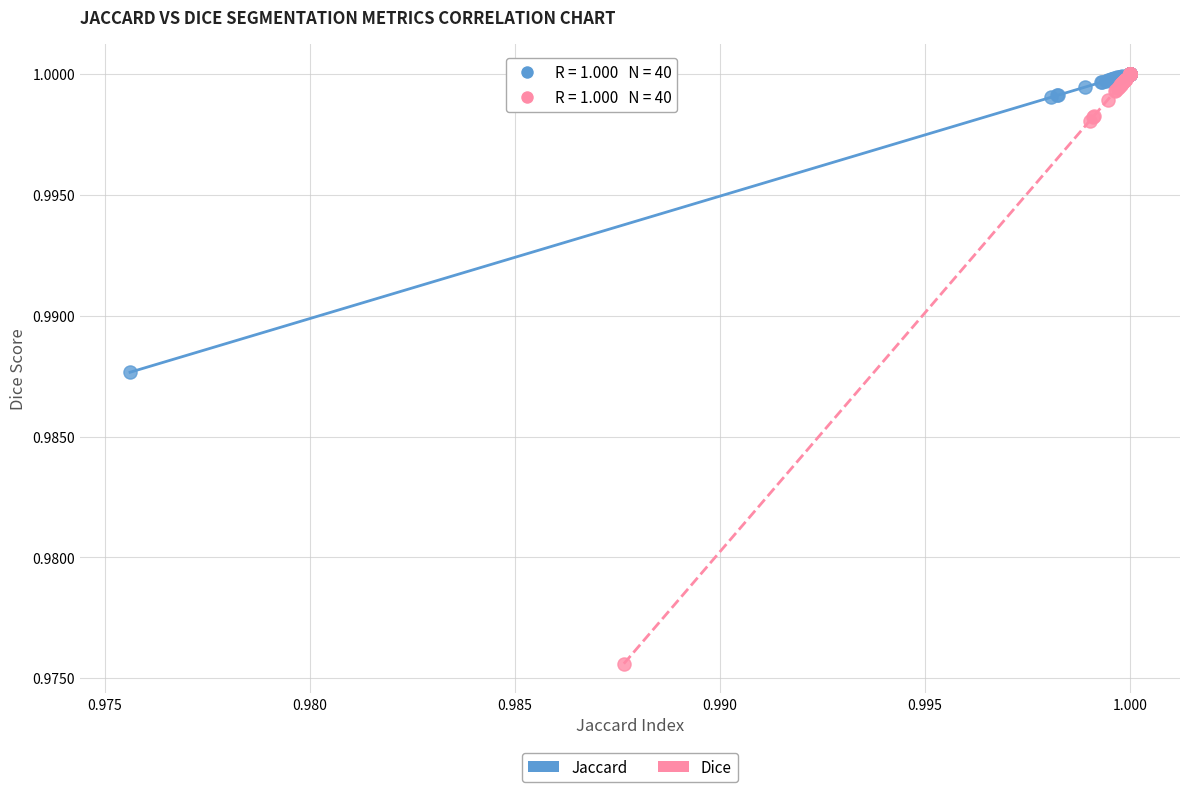

Which series has the largest Y range (max minus min)?

Dice